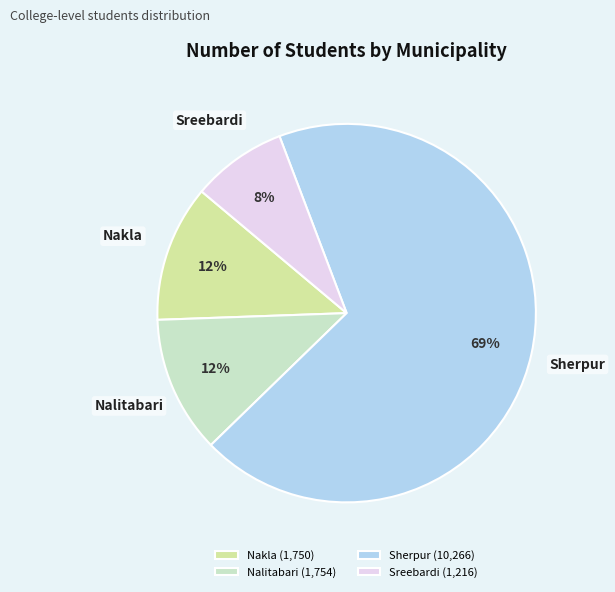

Count the number of slices in the pie.

4